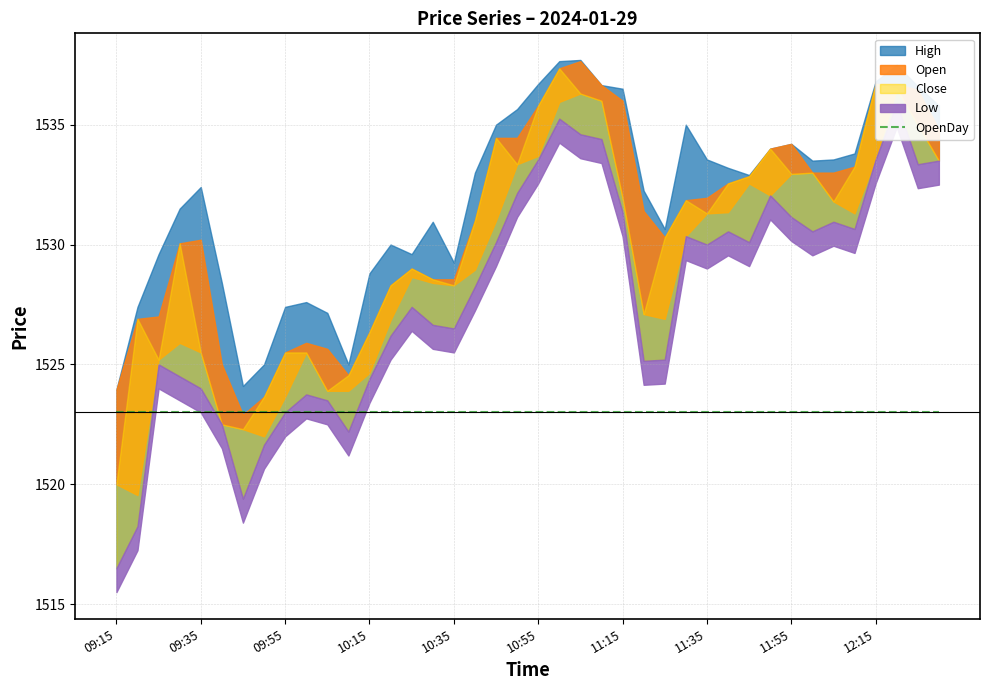

Between 10:30 and 12:15, which series saw the biggest shift?

Close